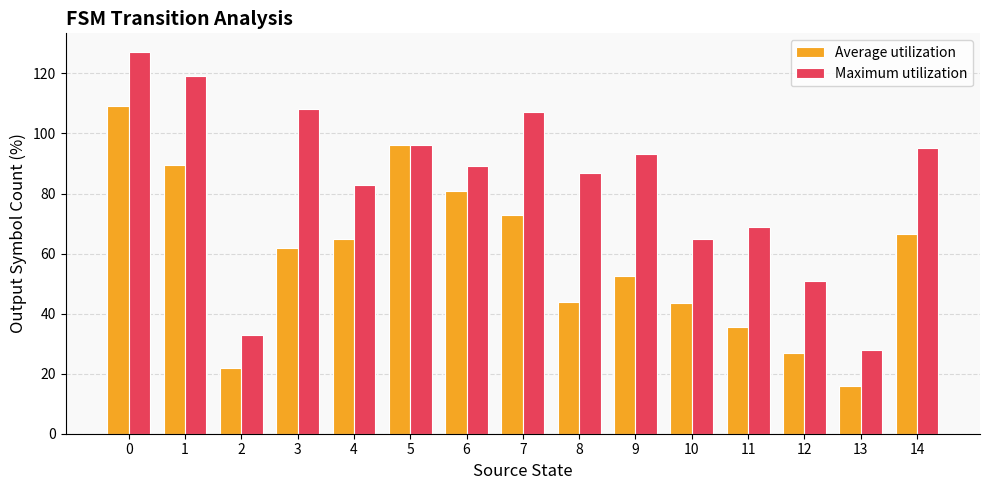

Are the bars horizontal?

No